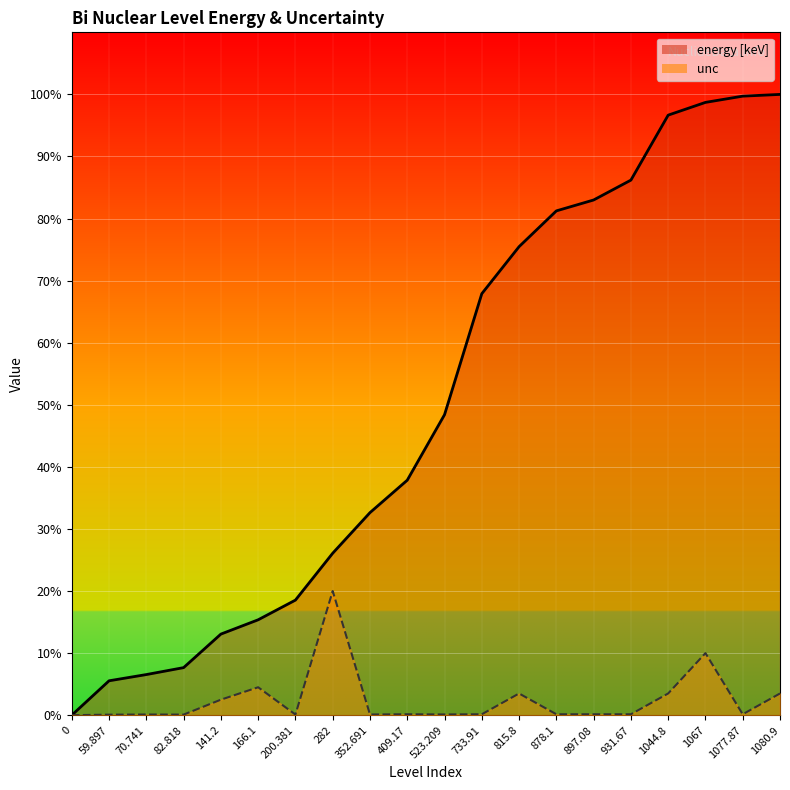

Count the number of data series in this chart.

2